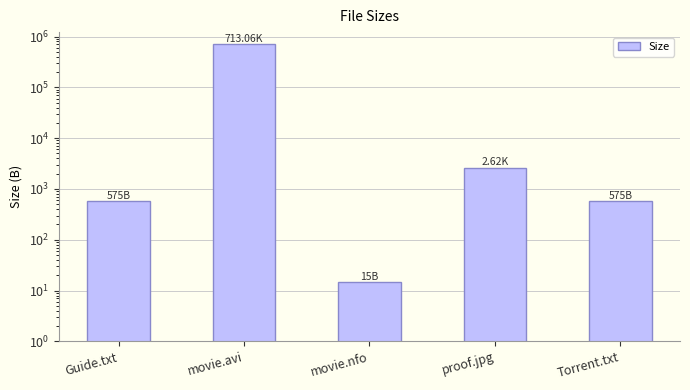

Read the value at movie.nfo.

14.5